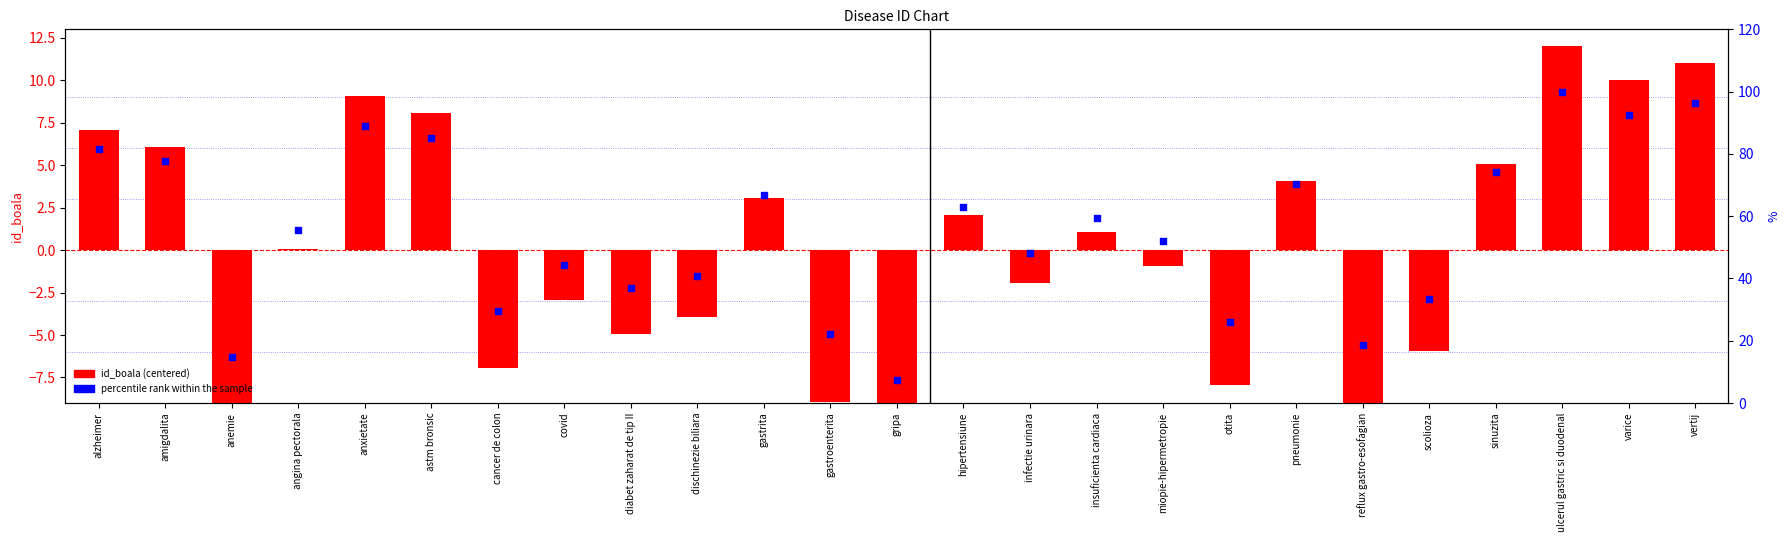

Which series reaches the maximum Y coordinate?

percentile rank within the sample